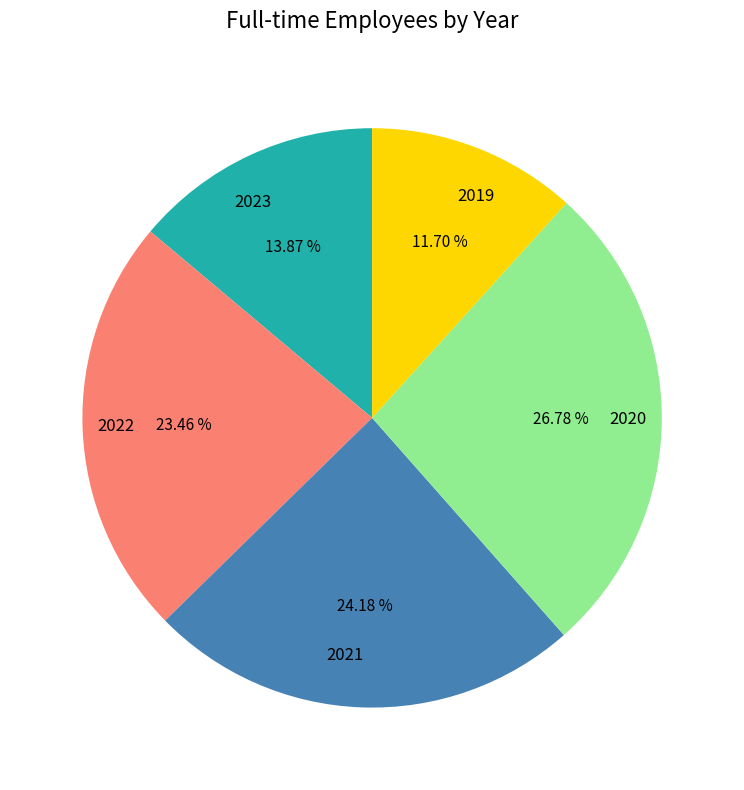

Rank the categories by value from lowest to highest.

2019, 2023, 2022, 2021, 2020